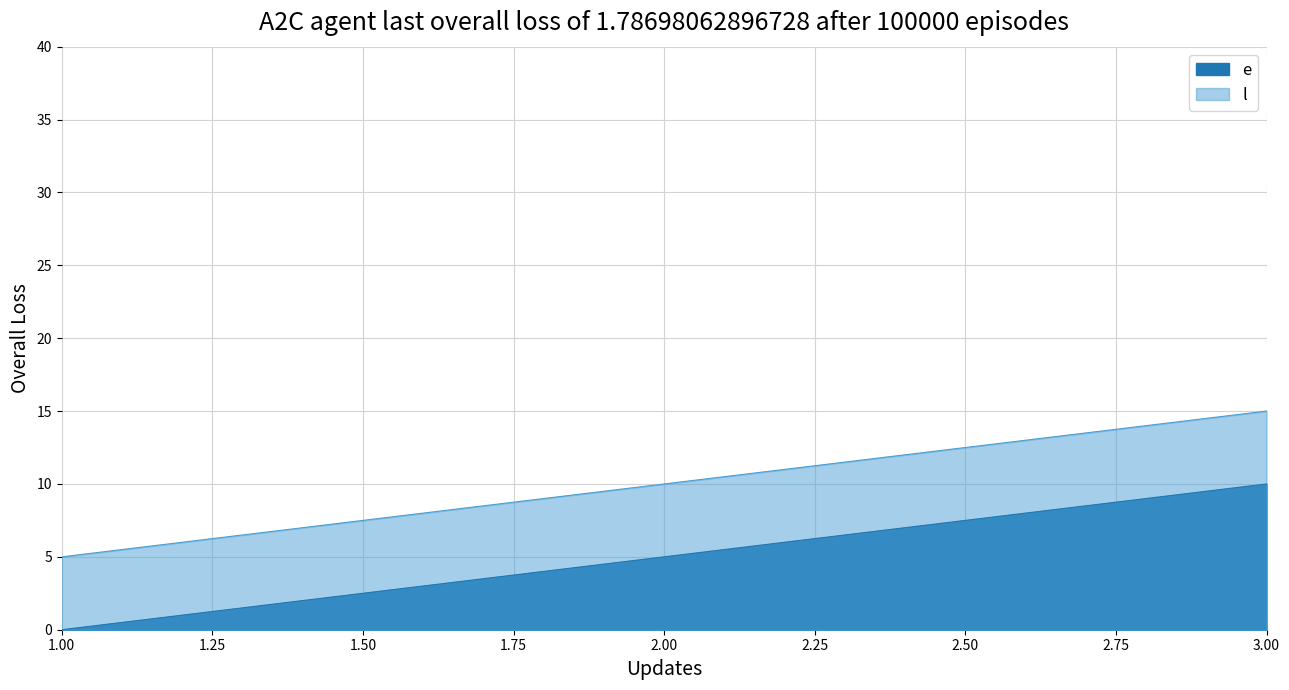

What is the difference between the maximum and second lowest values in the e series?

5